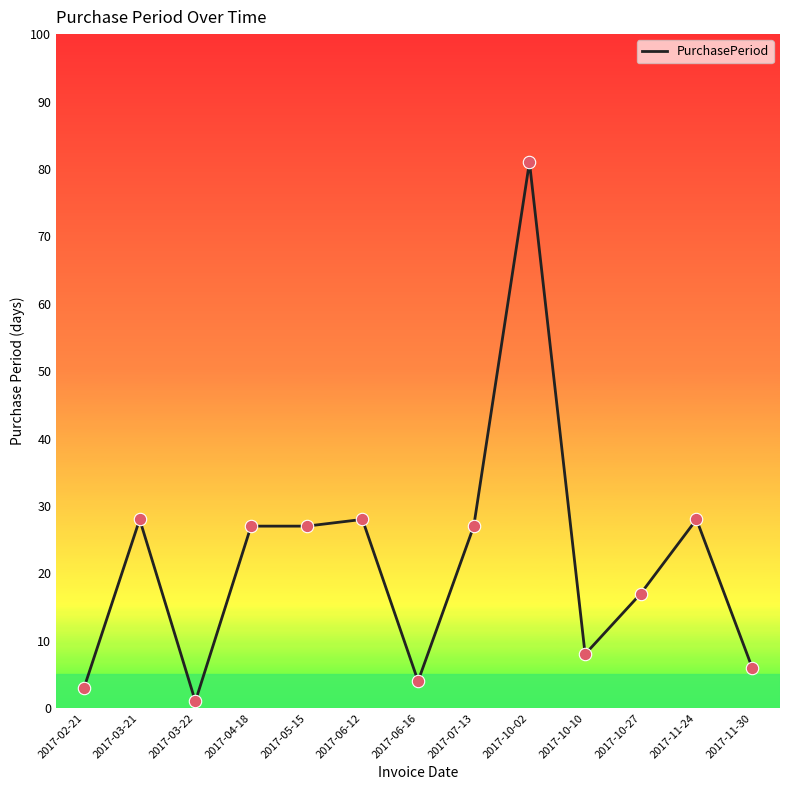

Which has a higher value, 2017-07-13 or 2017-02-21?

2017-07-13